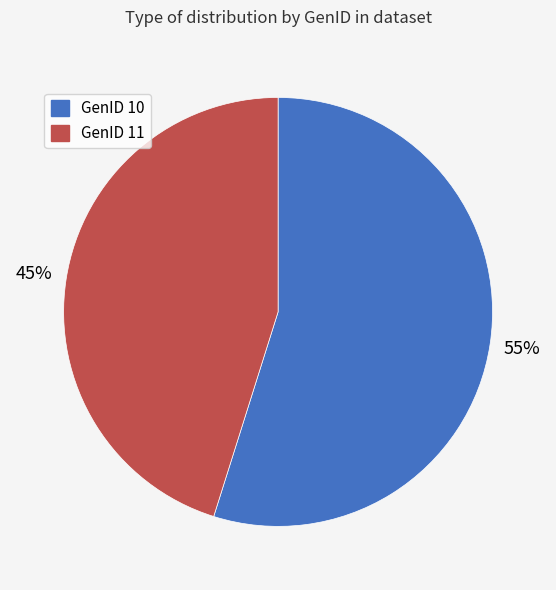

To the nearest percent, what is the combined percentage of GenID 10 and GenID 11?

100%